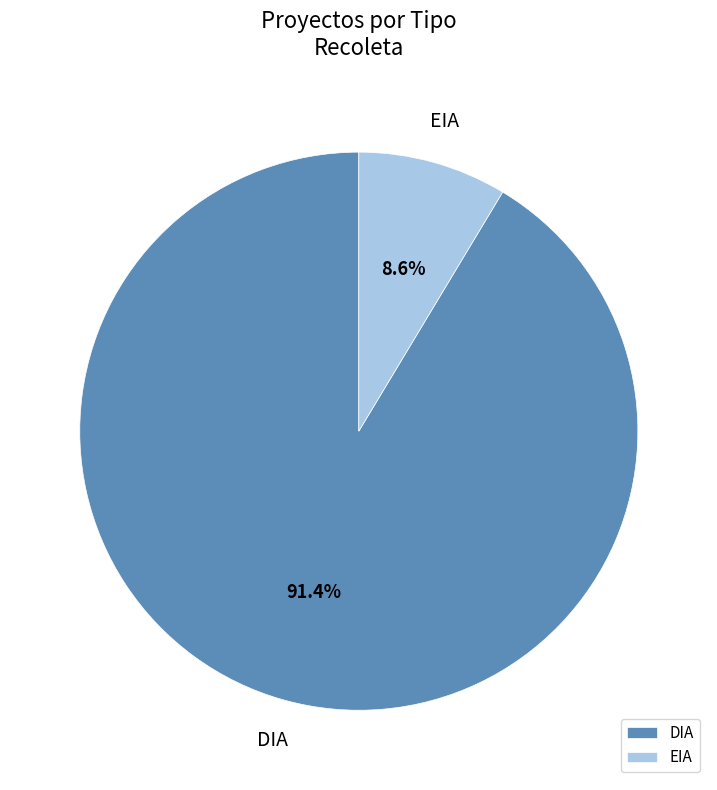

What percentage is NOT represented by DIA?

8.6%